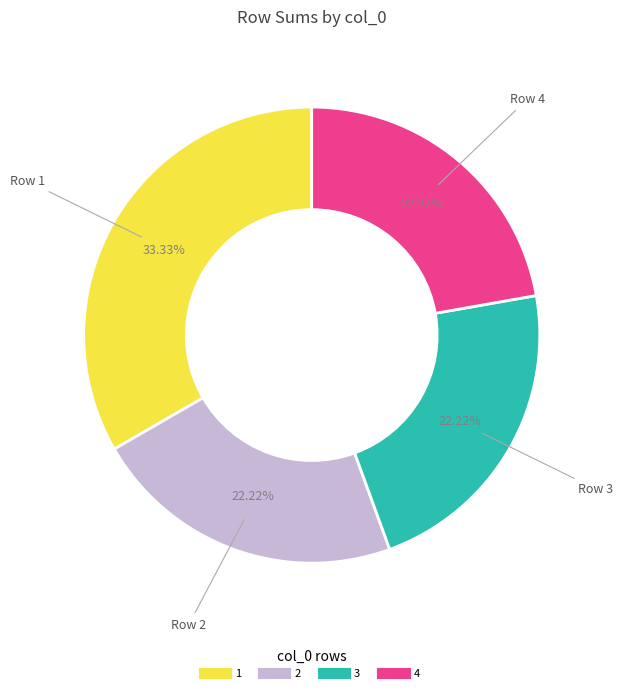

Is there a majority slice in this chart?

No